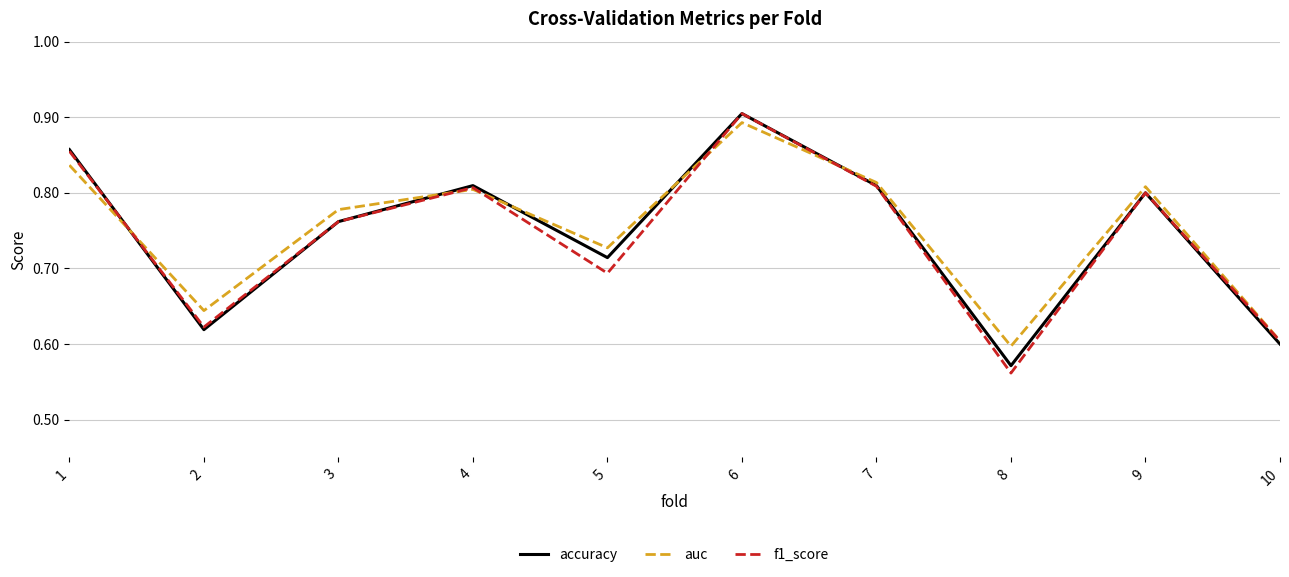

How many lines are shown in the chart?

3